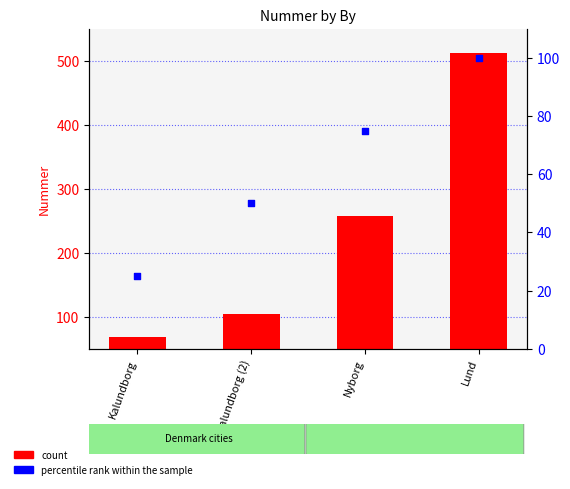

Which series has the largest Y range (max minus min)?

count